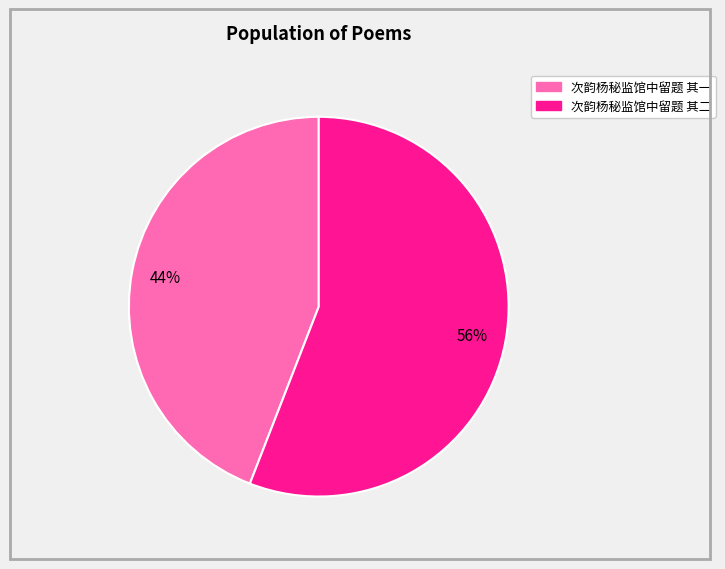

To the nearest percent, what is the difference between the 次韵杨秘监馆中留题 其二 and 次韵杨秘监馆中留题 其一 slice percentages?

12%